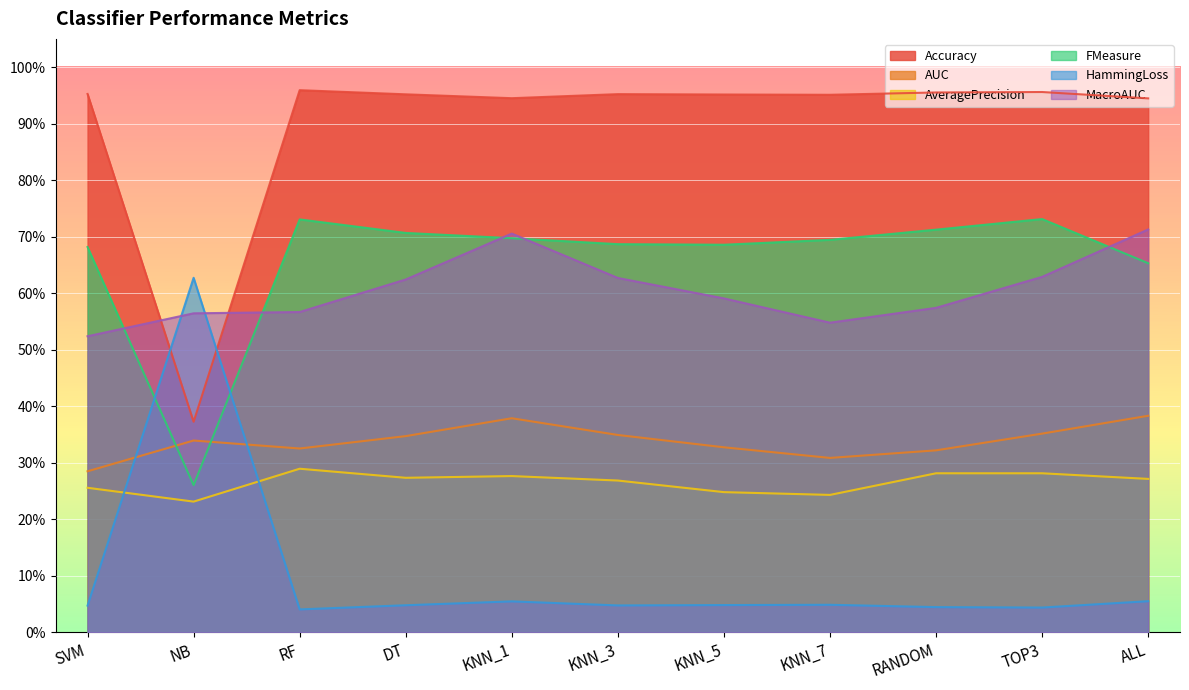

At which category does HammingLoss reach its first local peak?

NB